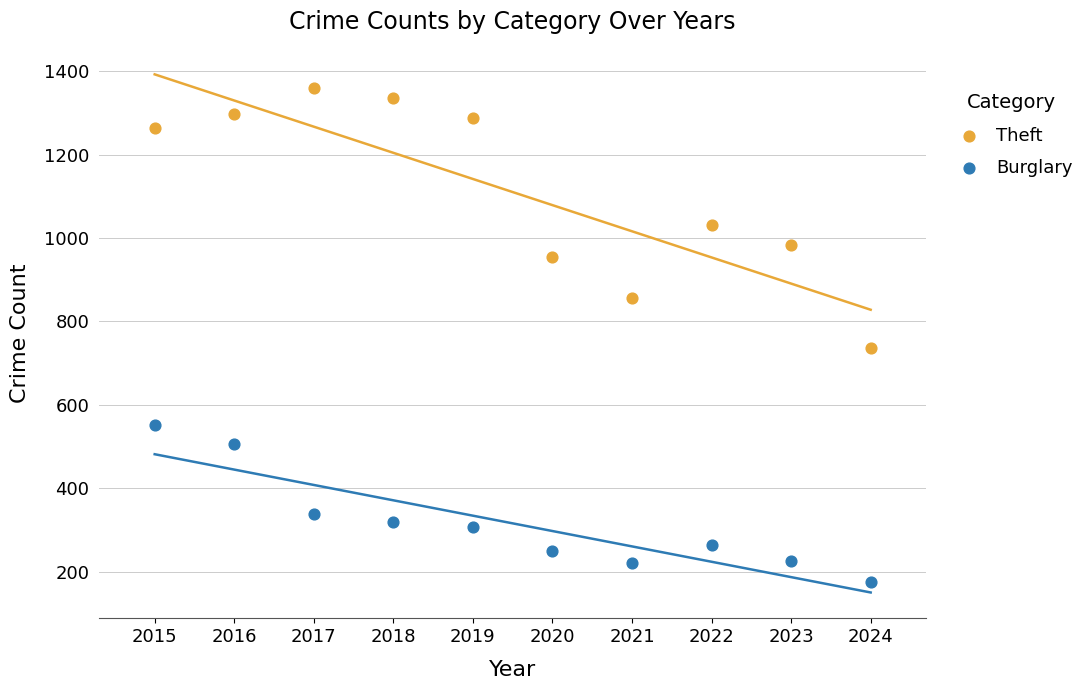

Across all series, what Y value is closest to 767?

736